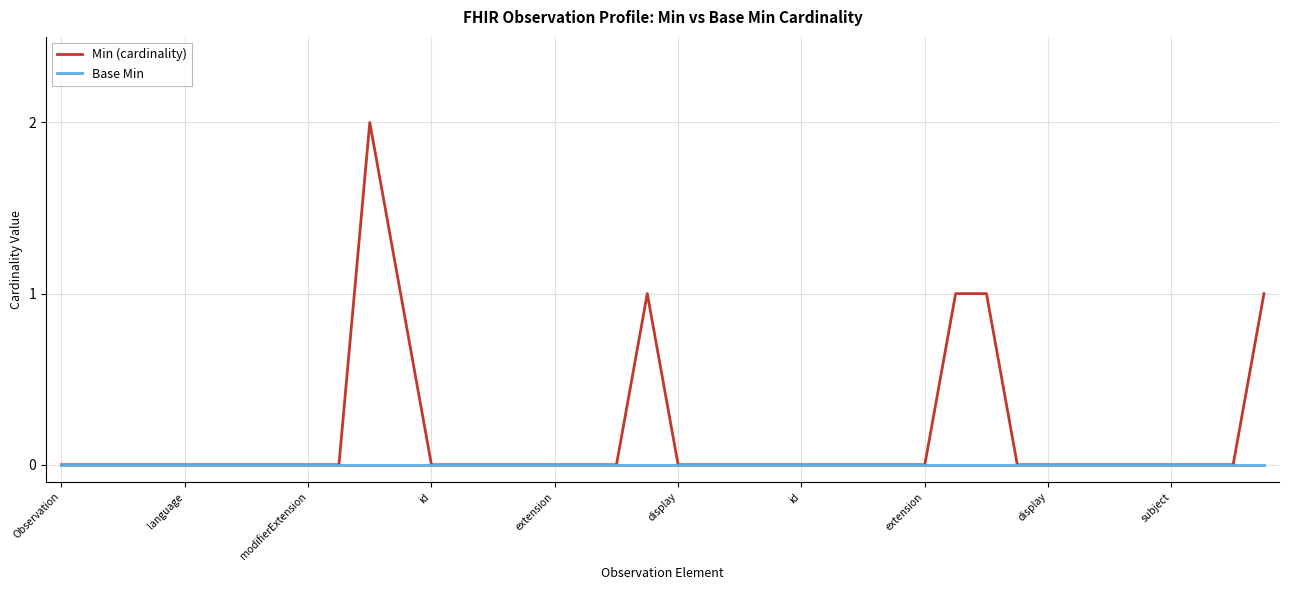

List the series in order of their overall mean, lowest first.

Base Min, Min (cardinality)